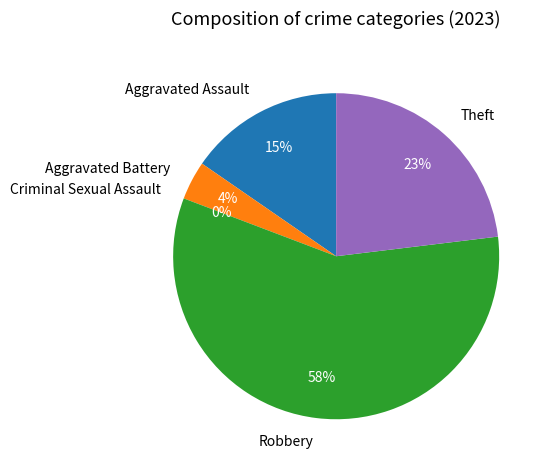

What portion of the pie excludes Aggravated Battery?

96.2%